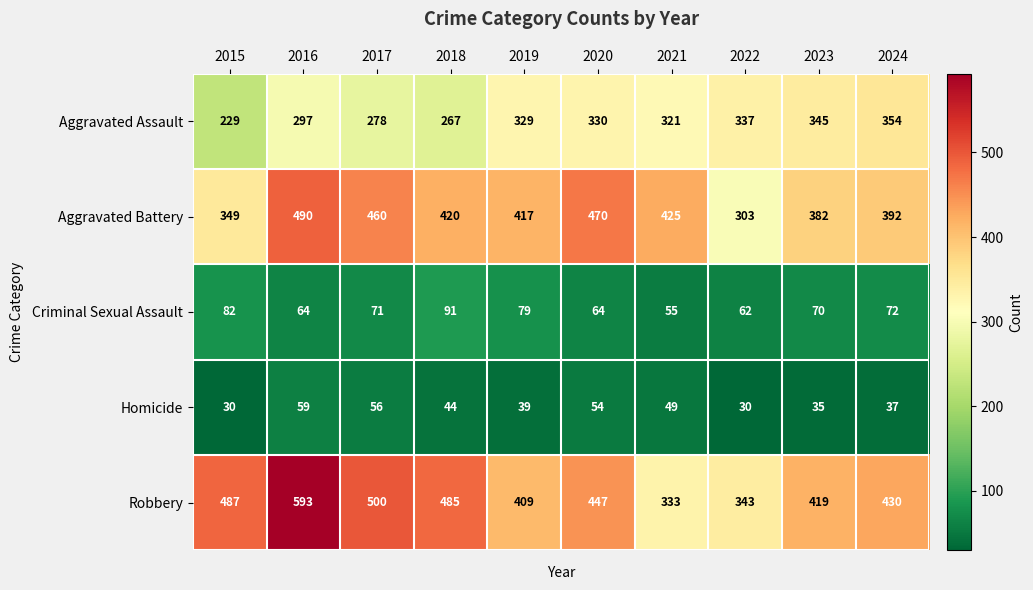

How many categories are shown in the chart?

10